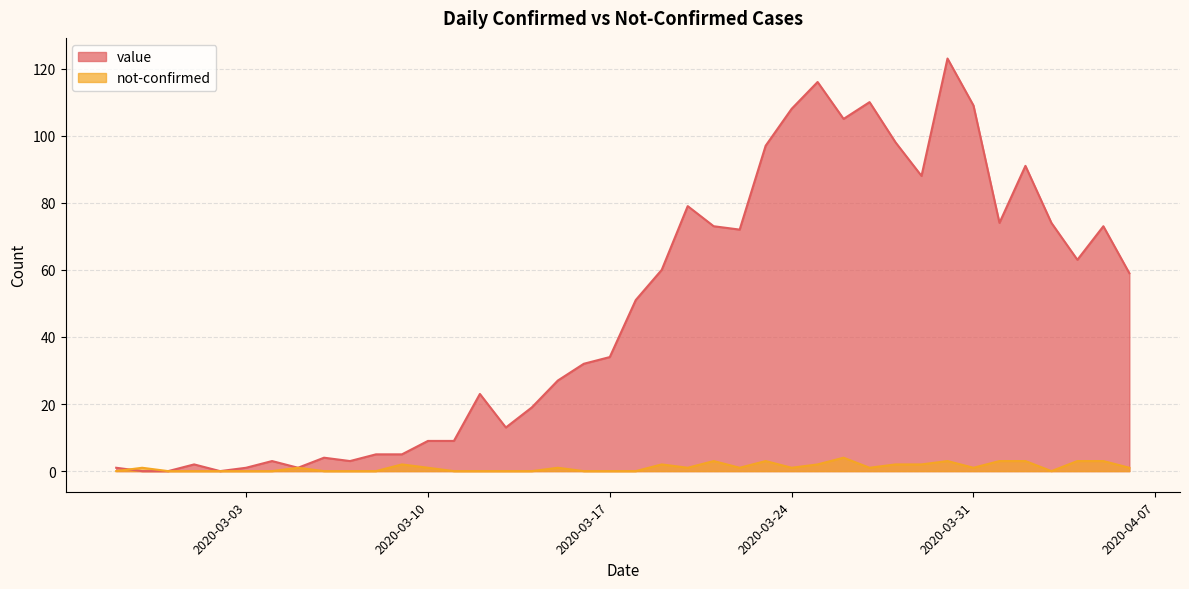

Reading left to right, transcribe all the data shown in this chart.

value: 1	0	0	2	0	1	3	1	4	3	5	5	9	9	23	13	19	27	32	34	51	60	79	73	72	97	108	116	105	110	98	88	123	109	74	91	74	63	73	59
not-confirmed: 0	1	0	0	0	0	0	1	0	0	0	2	1	0	0	0	0	1	0	0	0	2	1	3	1	3	1	2	4	1	2	2	3	1	3	3	0	3	3	1